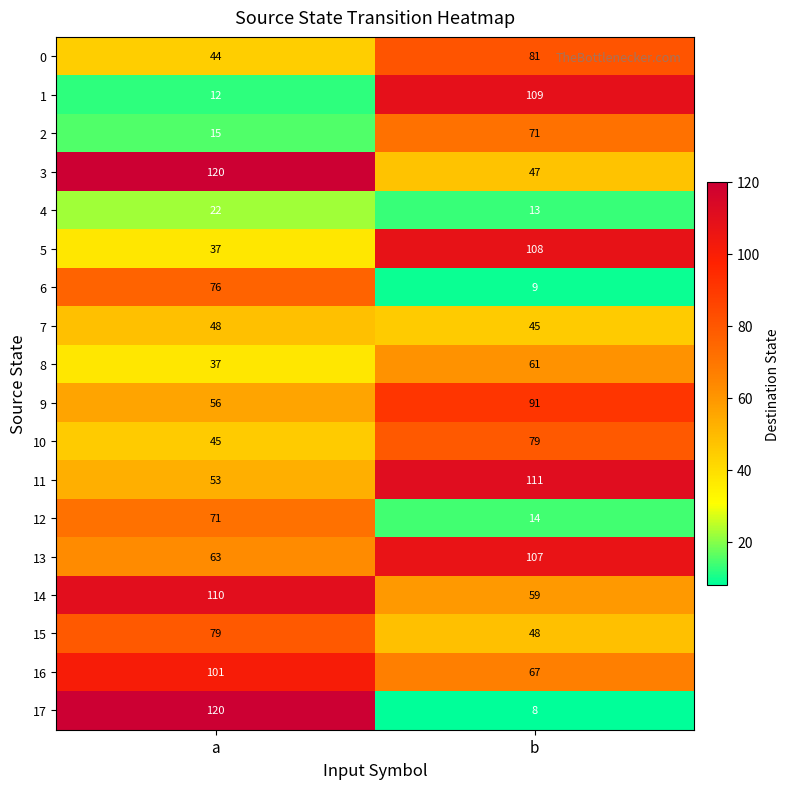

Which series has the largest total across all categories?

13